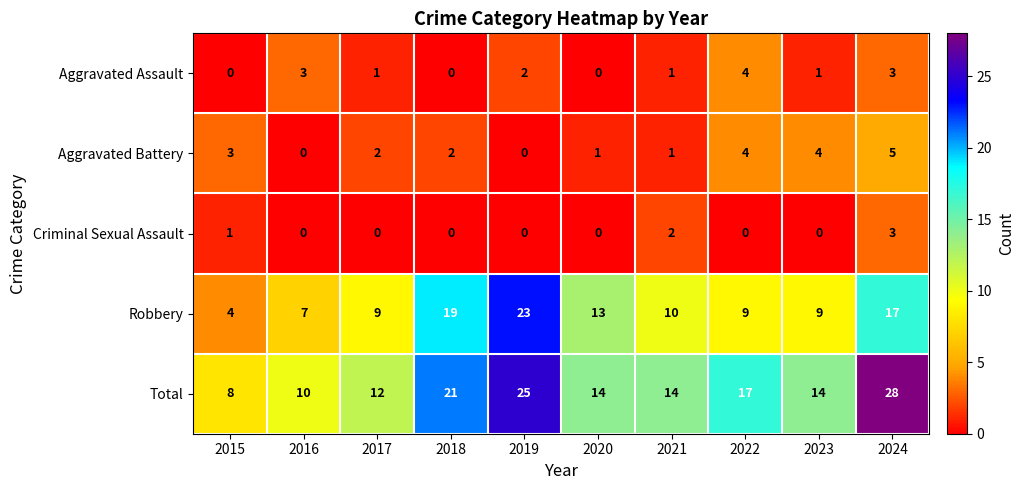

True or false: Aggravated Battery has a value of 4 at 2022.

True